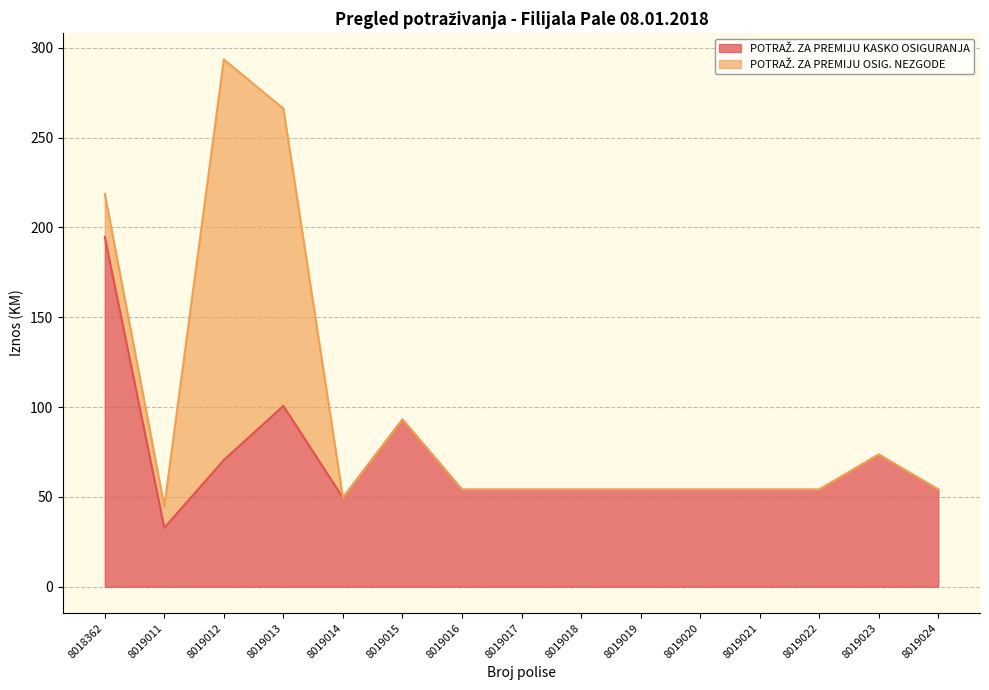

The chart shows a value of 49.5 at 8019014. True or false?

True